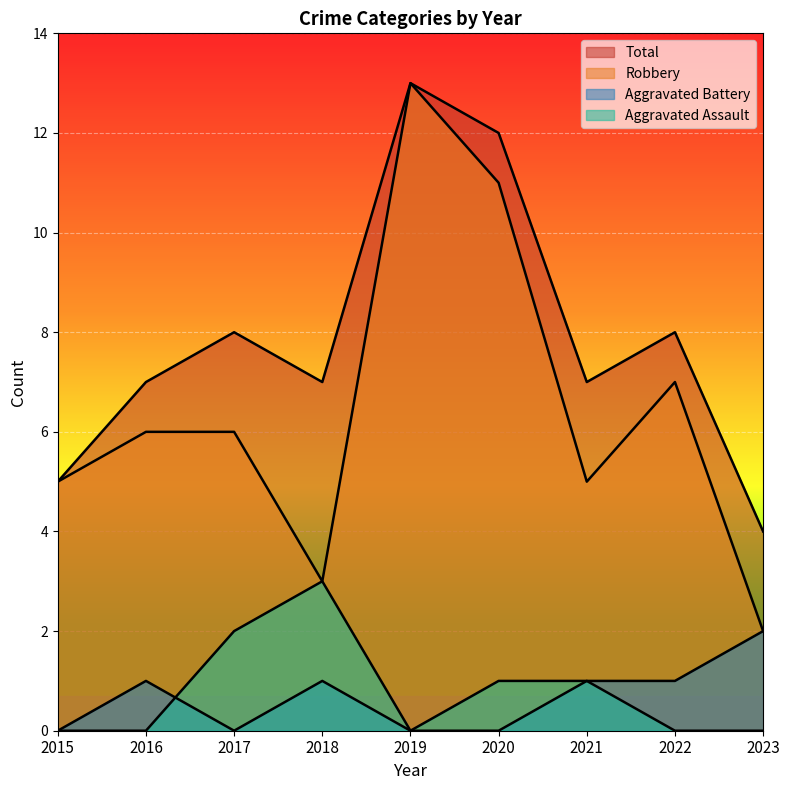

What is the maximum value for Total?

13